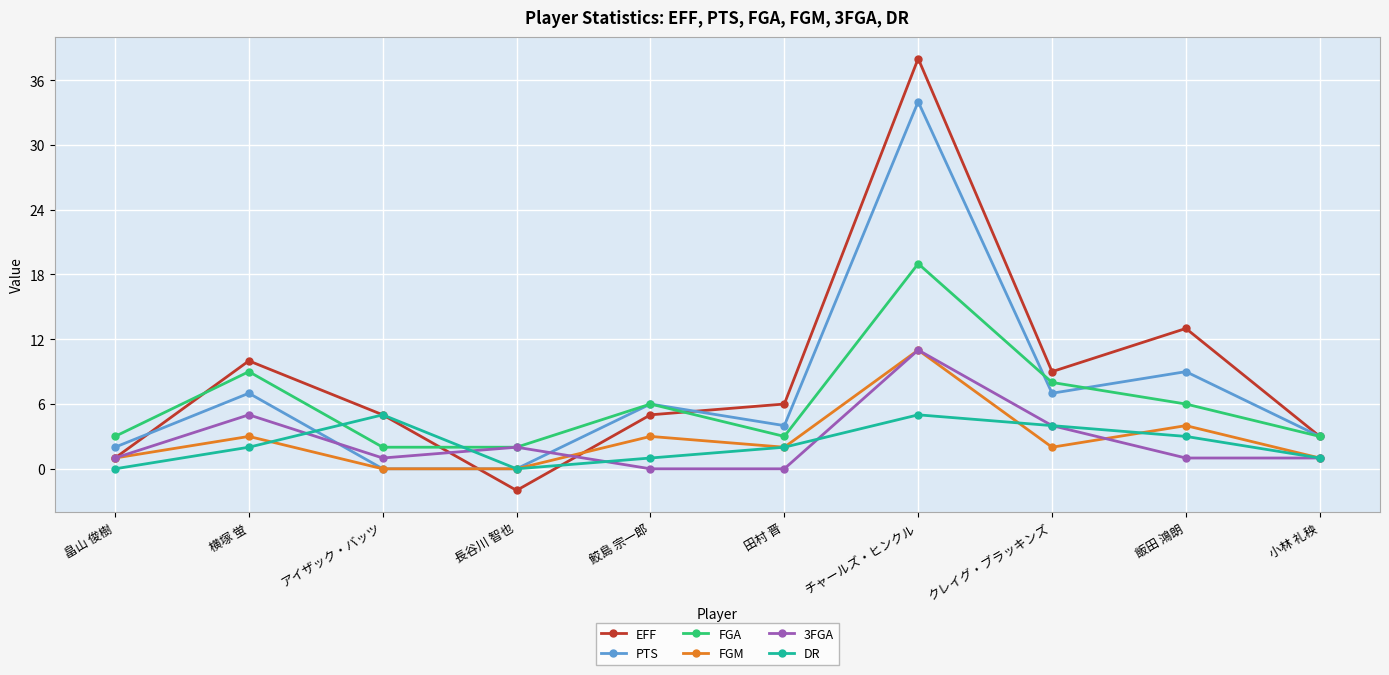

Which series has the widest spread of values?

EFF